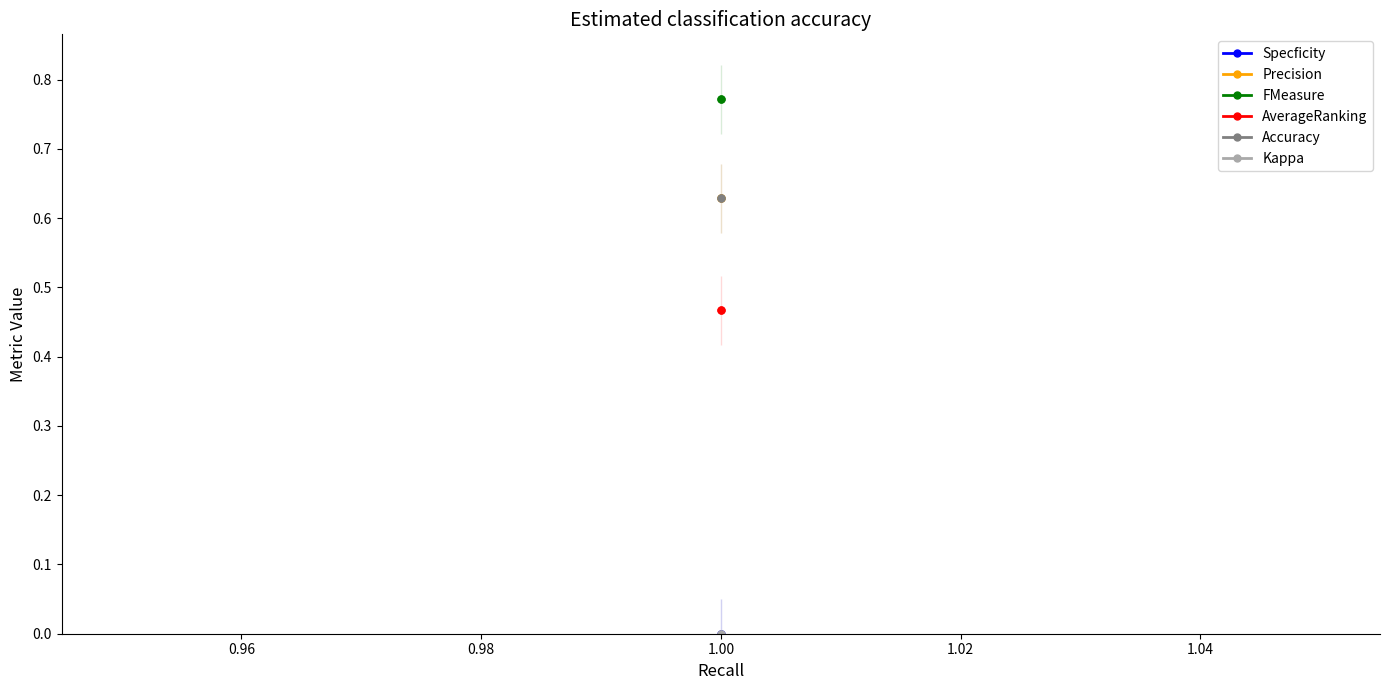

The Accuracy series shows 1.0 at 0.96. True or false?

False